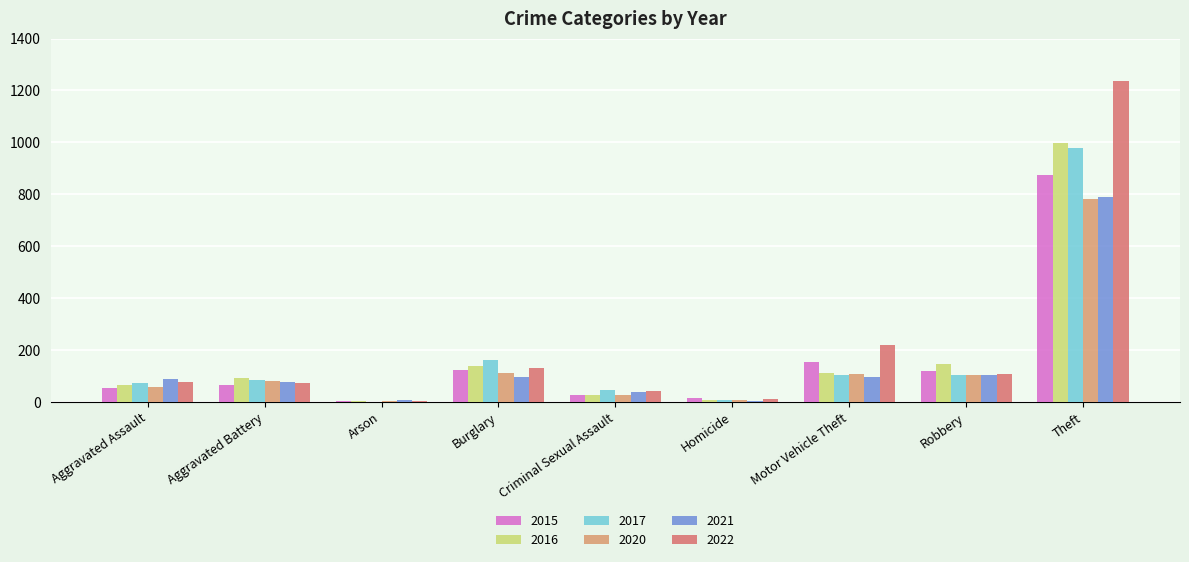

At which category is the sum across all series the highest?

Theft